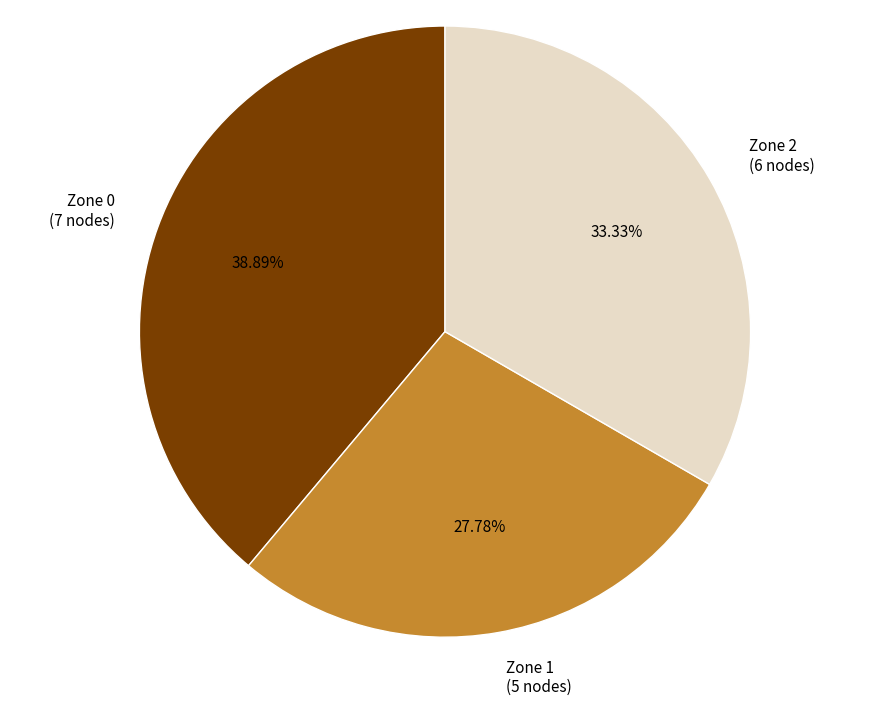

Is the sum of Zone 0 (7 nodes) and Zone 2 (6 nodes) greater than half?

Yes